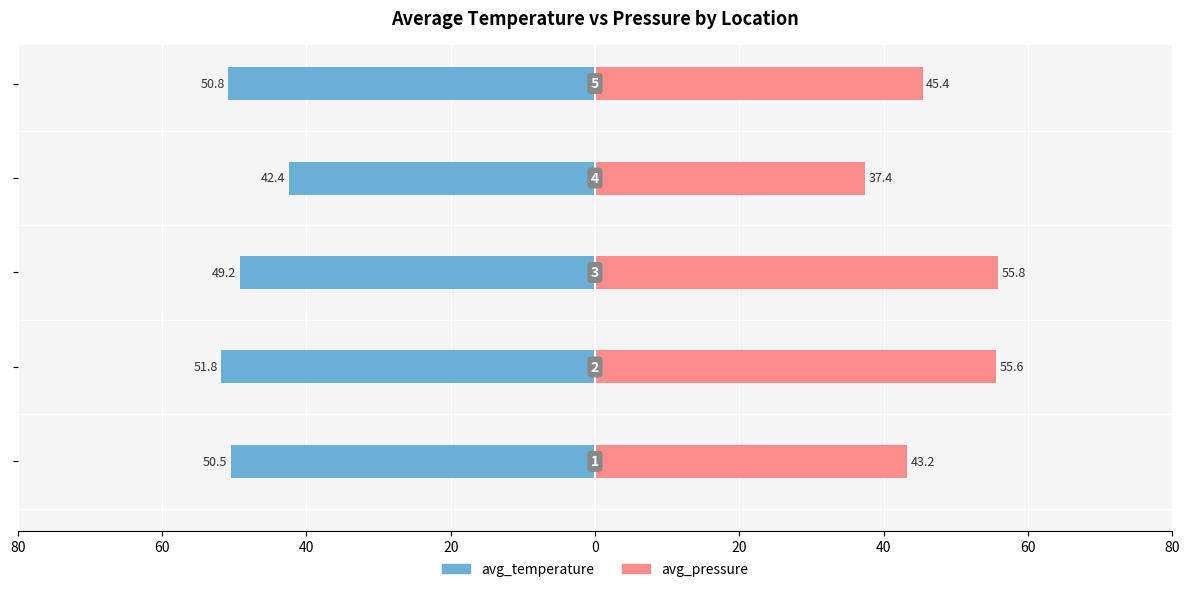

Reading left to right, transcribe all the data shown in this chart.

avg_temperature: 80=-50.5	60=-51.8	40=-49.2	20=-42.4	0=-50.8
avg_pressure: 80=43.2	60=55.6	40=55.8	20=37.4	0=45.4